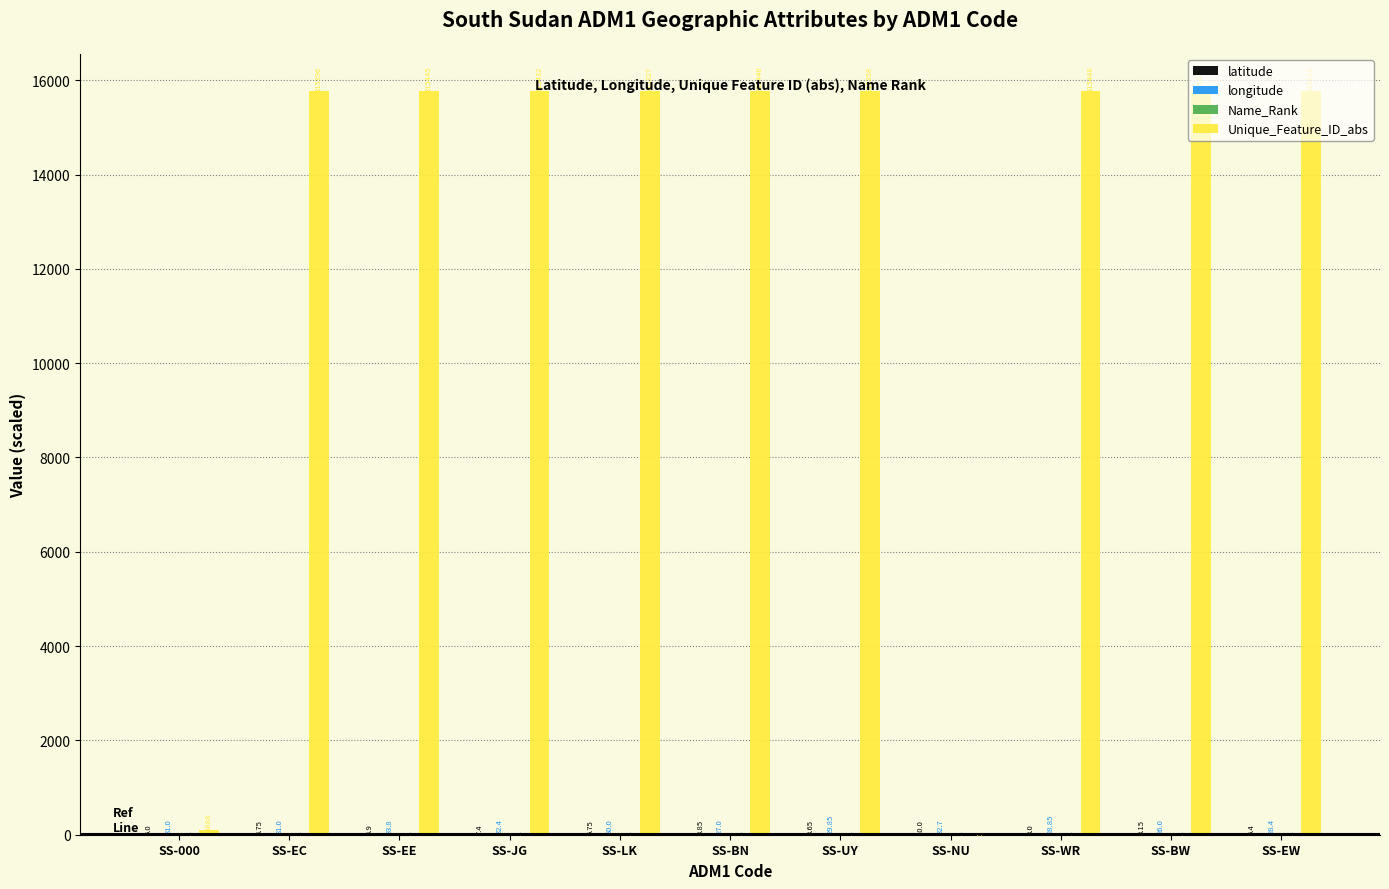

Between SS-JG and SS-LK, which series saw the biggest shift?

Unique_Feature_ID_abs